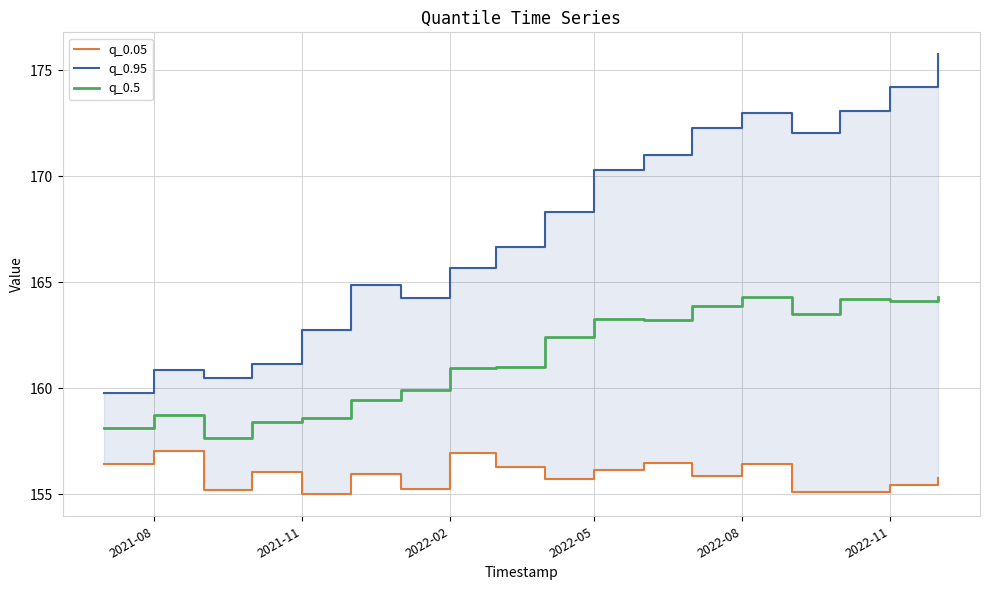

Which series has the largest range (max minus min)?

q_0.95